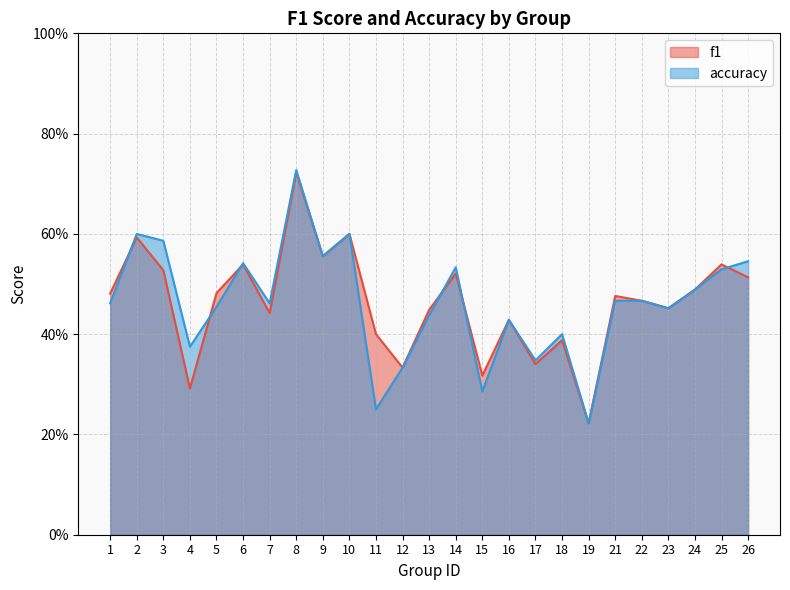

Which category has the highest value across all series?

8